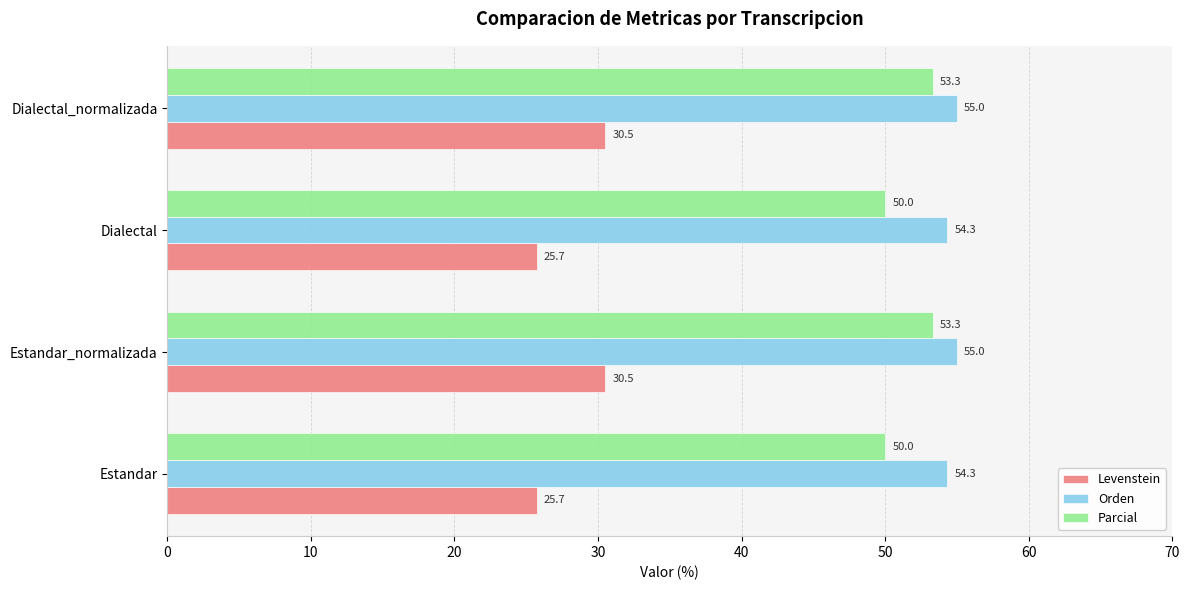

Read the Orden value at Estandar_normalizada.

55.0